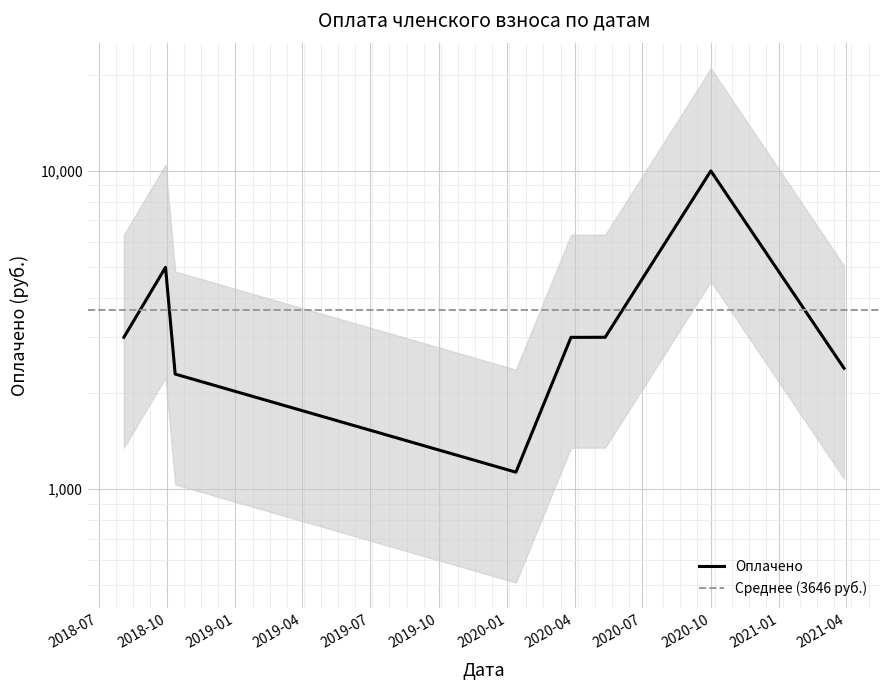

Where is the first local maximum?

2018-10